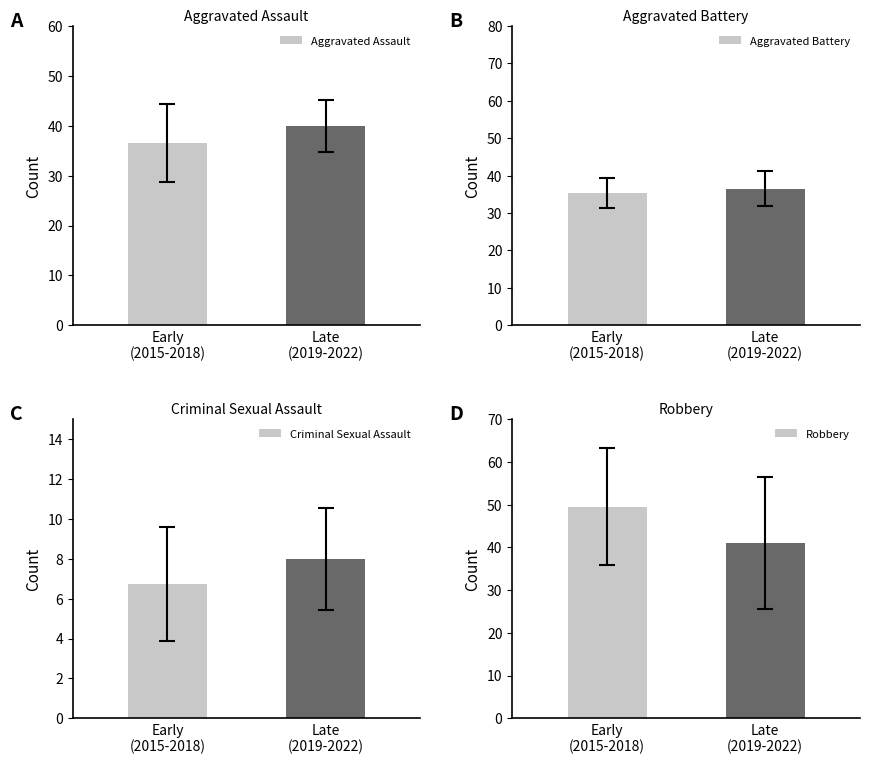

Are the bars grouped side by side (vs. stacked)?

Yes